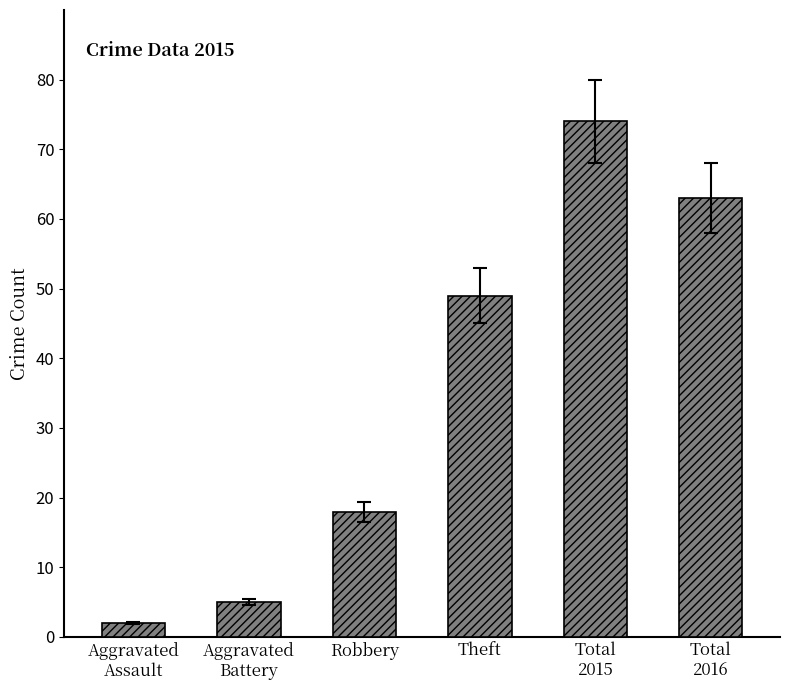

What is the label of the 1st bar from the left?

Aggravated
Assault